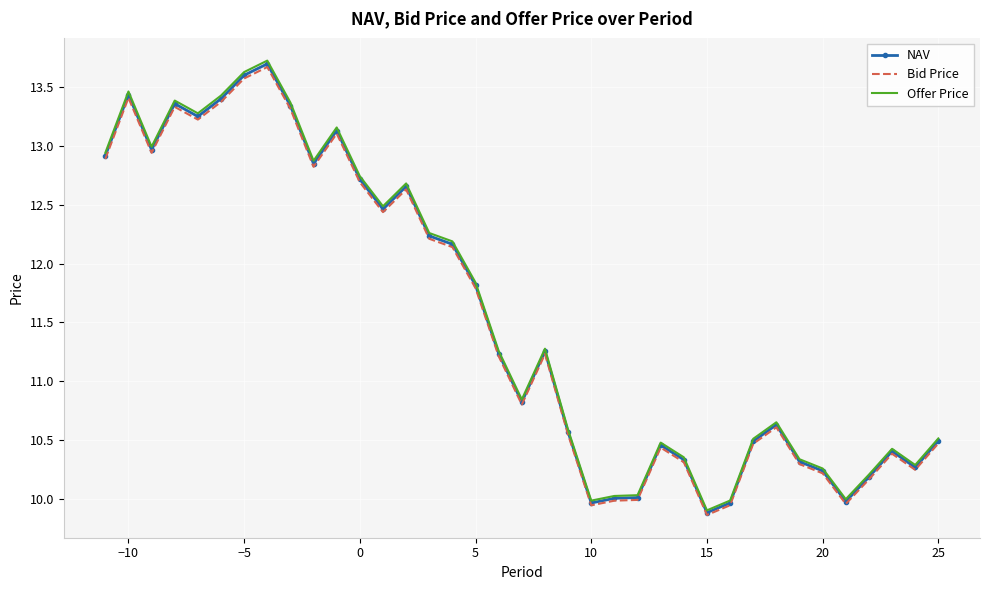

What is the greatest value displayed?

13.7